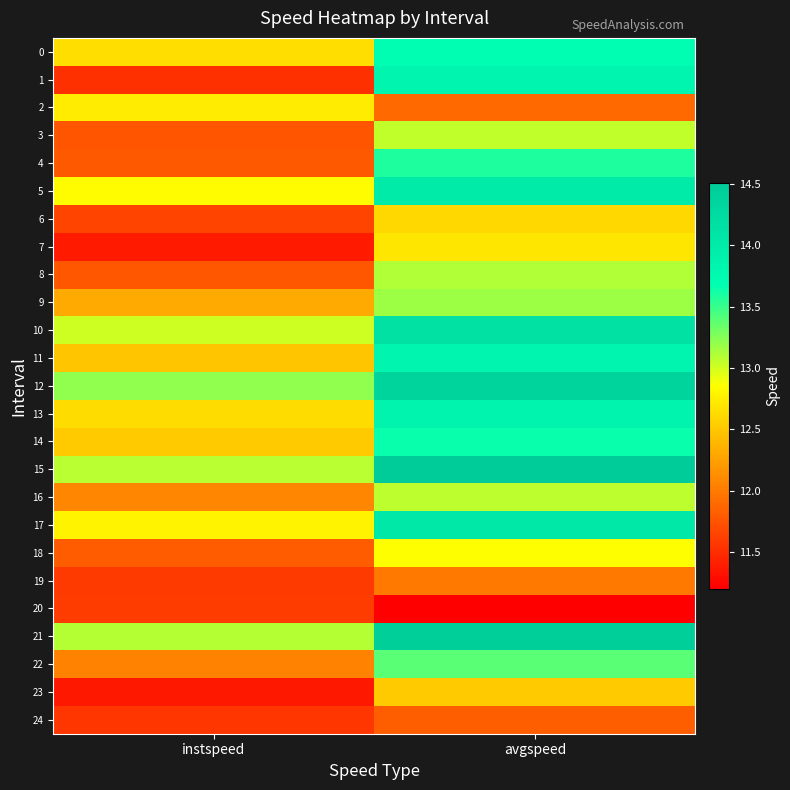

At avgspeed, list the series in order from largest to smallest.

15, 21, 12, 10, 17, 5, 13, 1, 11, 0, 14, 4, 22, 9, 8, 16, 3, 18, 7, 6, 23, 19, 2, 24, 20